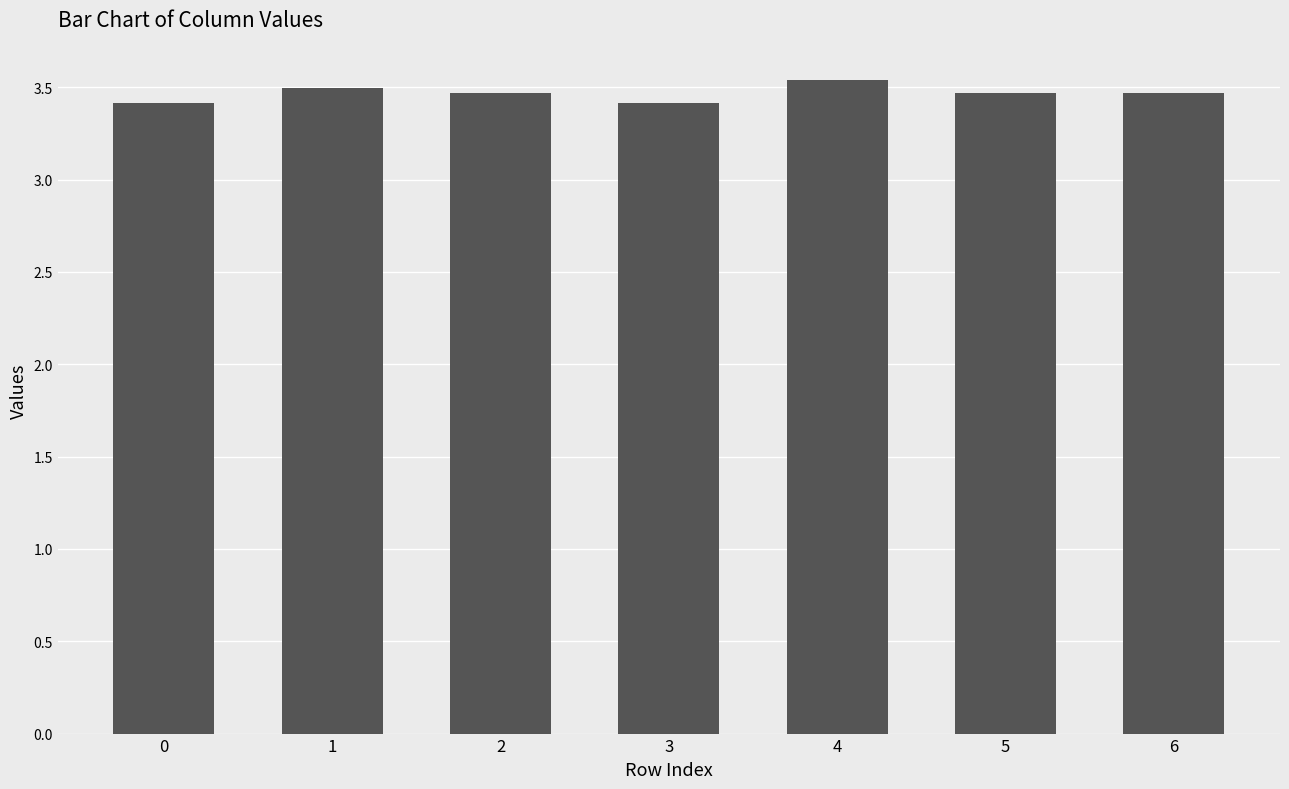

Which label corresponds to the largest value in the chart?

4